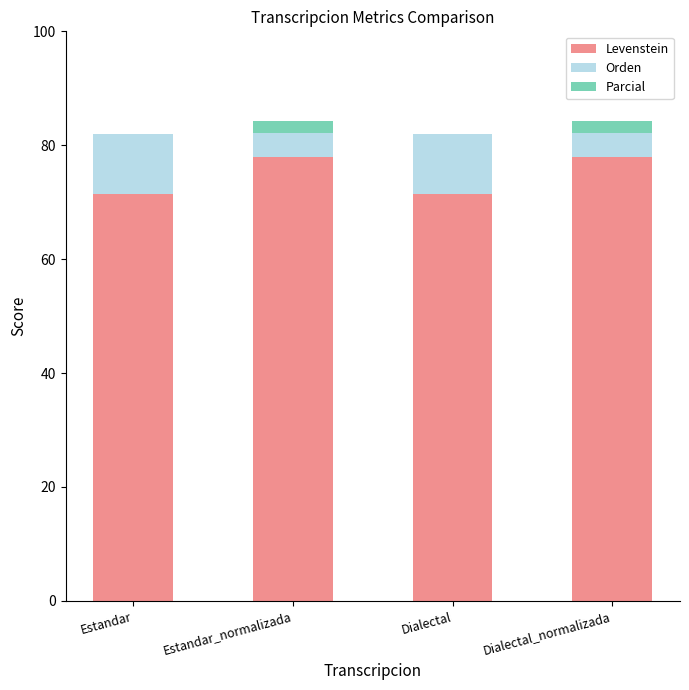

Are the bars horizontal?

No